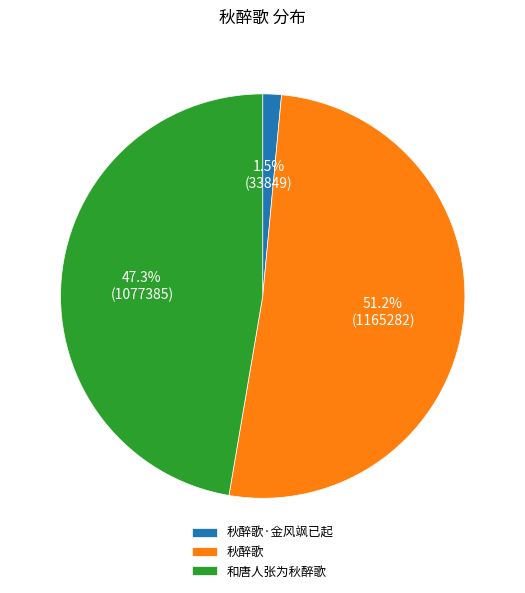

Is it true that 秋醉歌 is 64% of the pie?

False